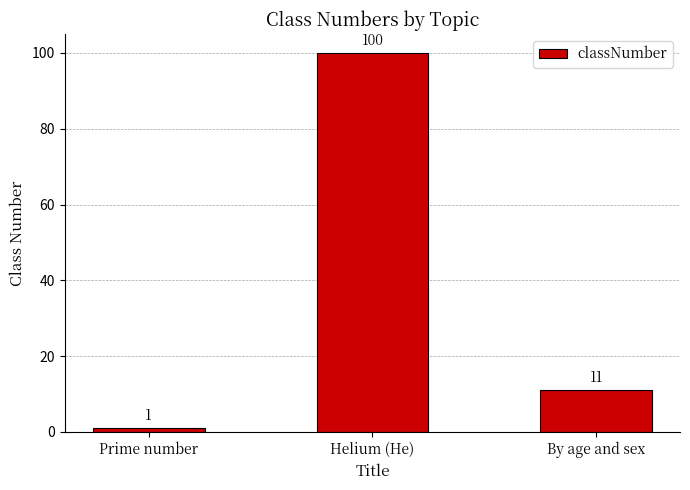

What is the label of the 1st bar from the left?

Prime number